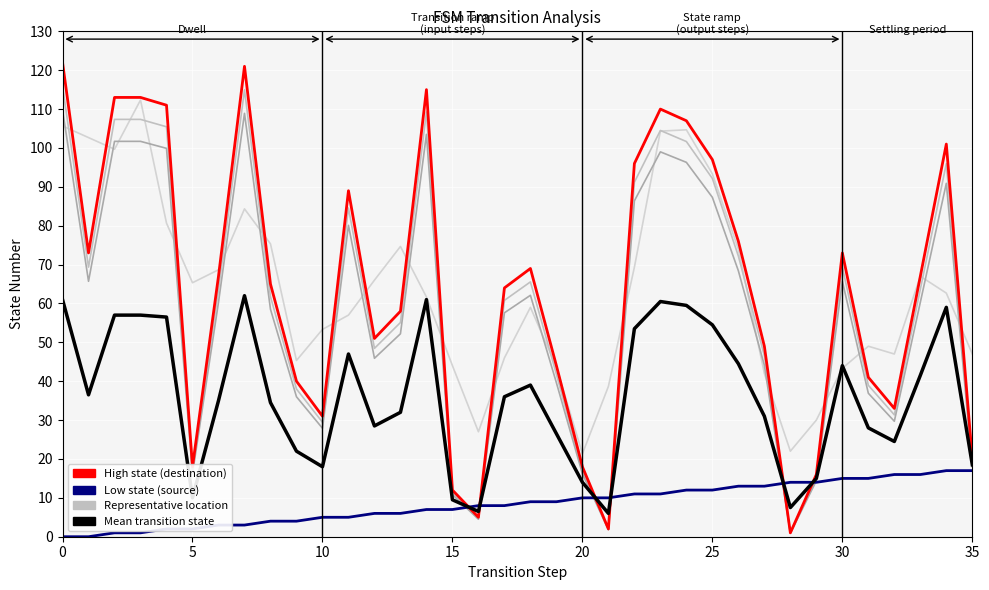

Is this an area chart (filled region under the line)?

No